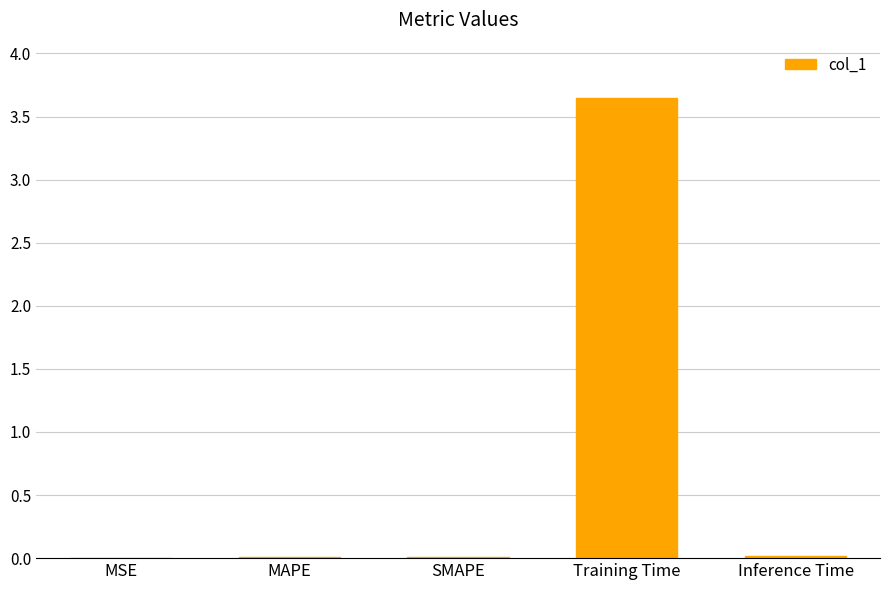

What is the sum of all values?

3.7